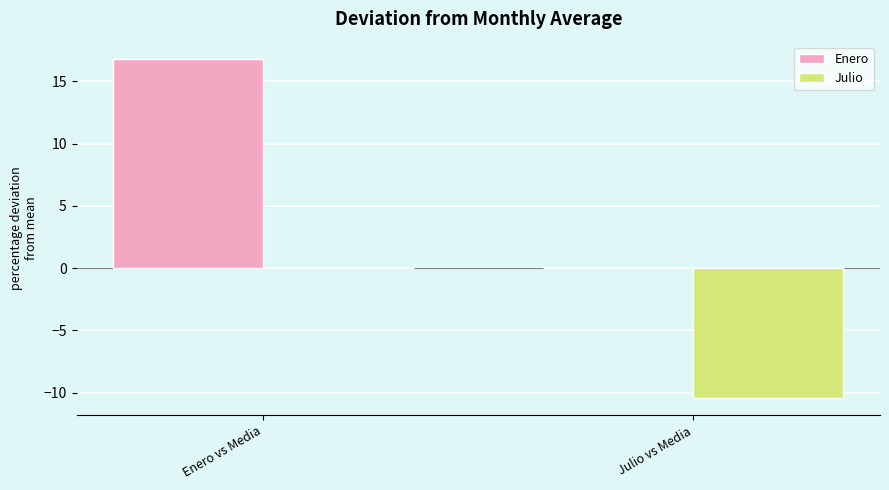

What is the spread (max minus min) of values at Julio vs Media?

10.5